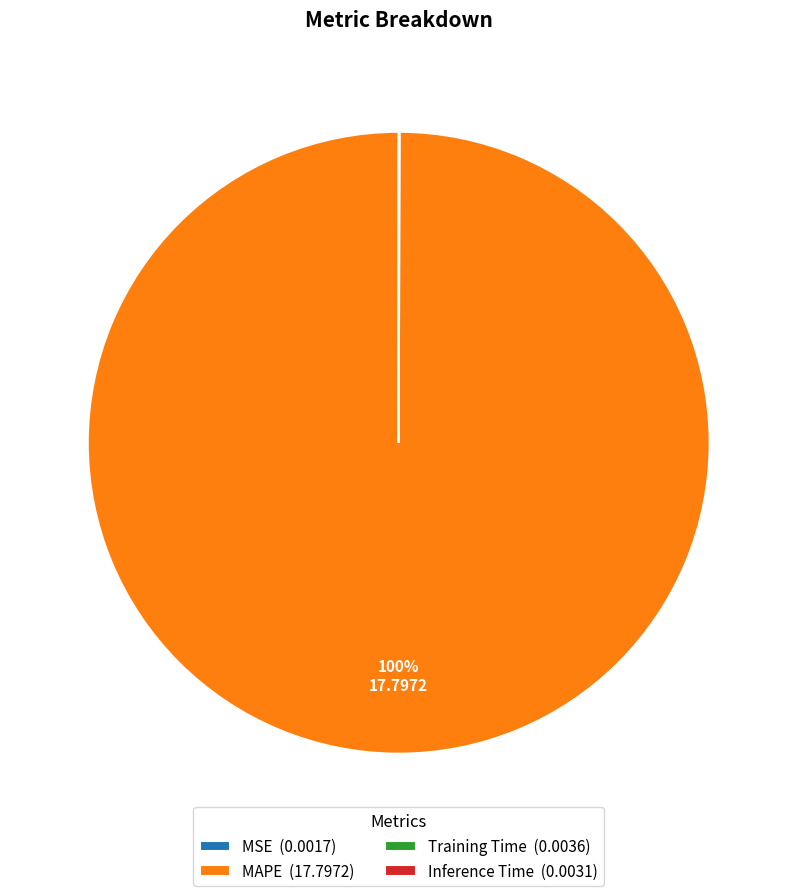

Is there a majority slice in this chart?

Yes